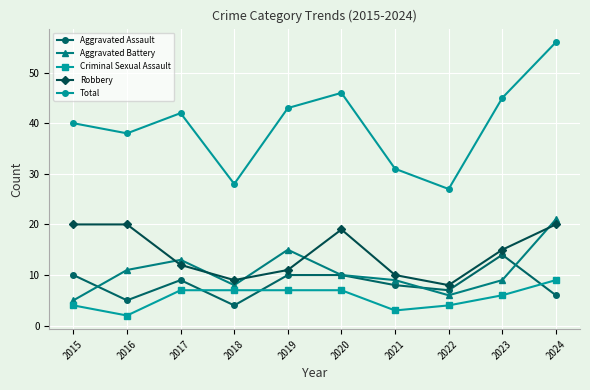

True or false: Robbery has more than 0 points higher than both neighbors.

True